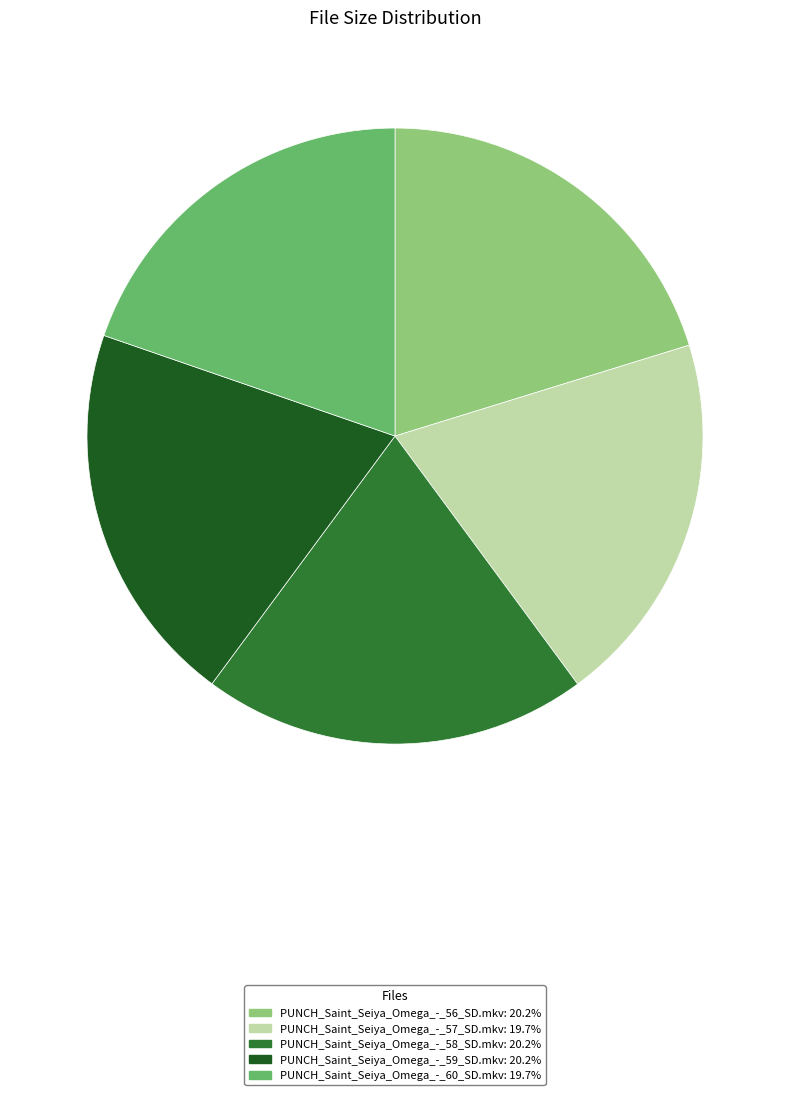

The PUNCH_Saint_Seiya_Omega_-_60_SD.mkv slice represents 8% of the pie. True or false?

False